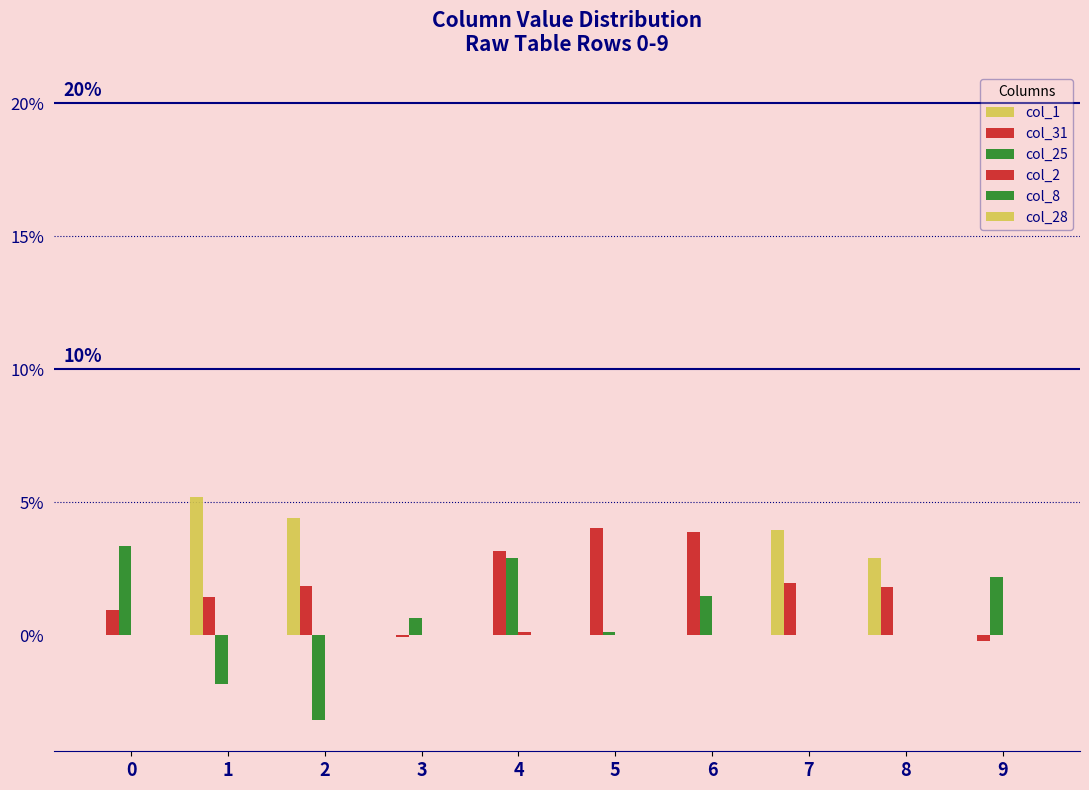

Does the chart contain stacked bars?

No